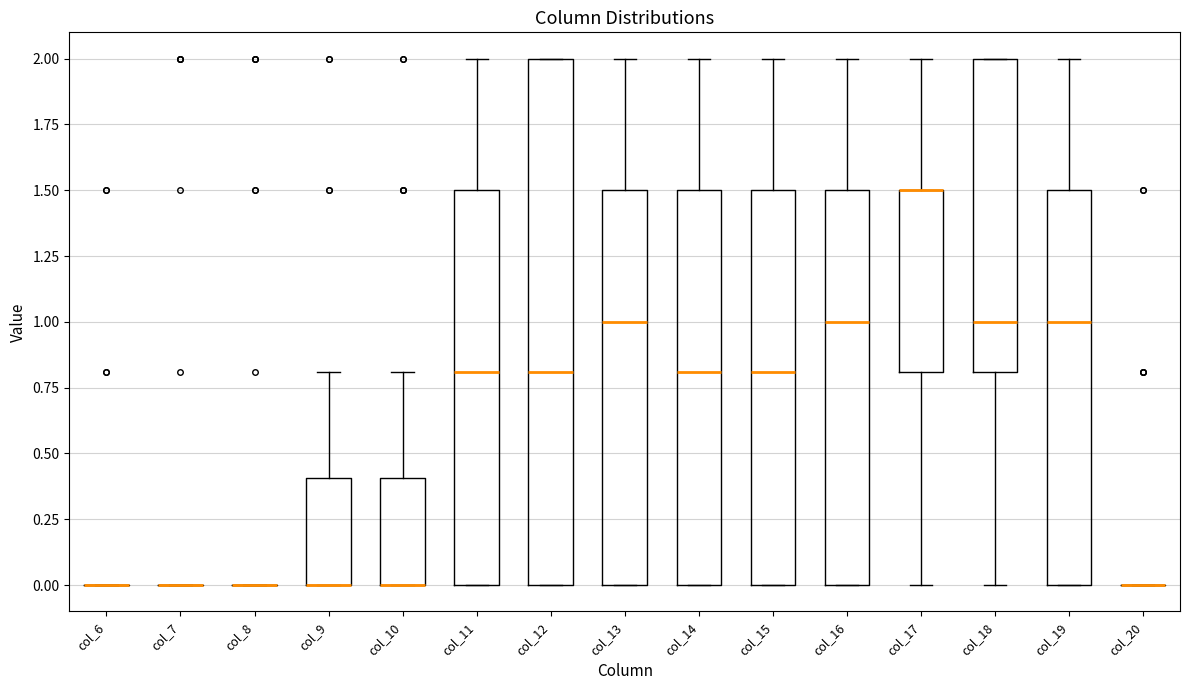

Reading left to right, read every box against the y-axis: the position of its median line, the range the box covers, and the ends of its whiskers. The values are not printed on the chart, so give them approximately, as read against the axis.

col_6: box collapsed to a line at 0.0, whiskers 0.0 to 0.0
col_7: box collapsed to a line at 0.0, whiskers 0.0 to 0.0
col_8: box collapsed to a line at 0.0, whiskers 0.0 to 0.0
col_9: median 0.0 (drawn on the box's lower edge), box 0.0 to 0.4, whiskers 0.0 to 0.8
col_10: median 0.0 (drawn on the box's lower edge), box 0.0 to 0.4, whiskers 0.0 to 0.8
col_11: median 0.8, box 0.0 to 1.5, whiskers 0.0 to 2.0
col_12: median 0.8, box 0.0 to 2.0, whiskers 0.0 to 2.0
col_13: median 1.0, box 0.0 to 1.5, whiskers 0.0 to 2.0
col_14: median 0.8, box 0.0 to 1.5, whiskers 0.0 to 2.0
col_15: median 0.8, box 0.0 to 1.5, whiskers 0.0 to 2.0
col_16: median 1.0, box 0.0 to 1.5, whiskers 0.0 to 2.0
col_17: median 1.5 (drawn on the box's upper edge), box 0.8 to 1.5, whiskers 0.0 to 2.0
col_18: median 1.0, box 0.8 to 2.0, whiskers 0.0 to 2.0
col_19: median 1.0, box 0.0 to 1.5, whiskers 0.0 to 2.0
col_20: box collapsed to a line at 0.0, whiskers 0.0 to 0.0